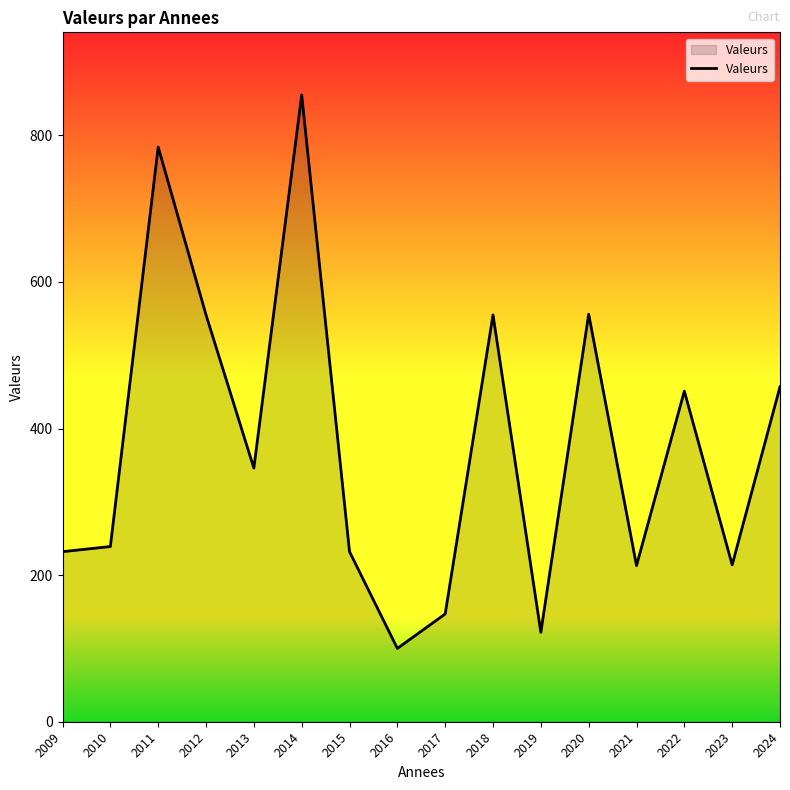

What is the approximate value at 2018?

555